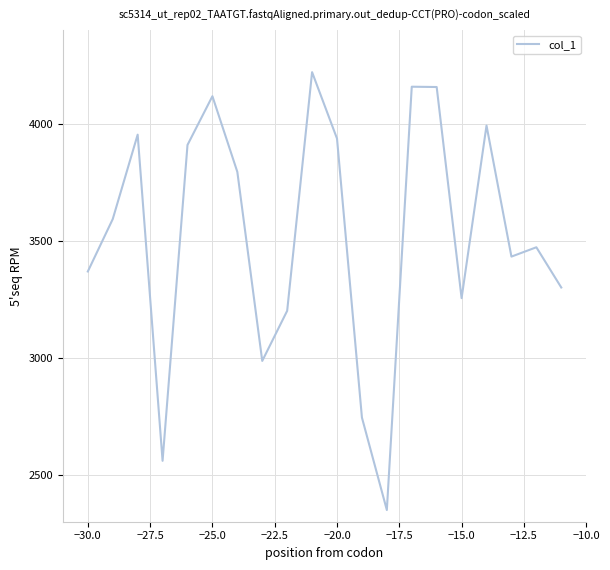

What is the difference between the maximum and minimum values?

1870.0